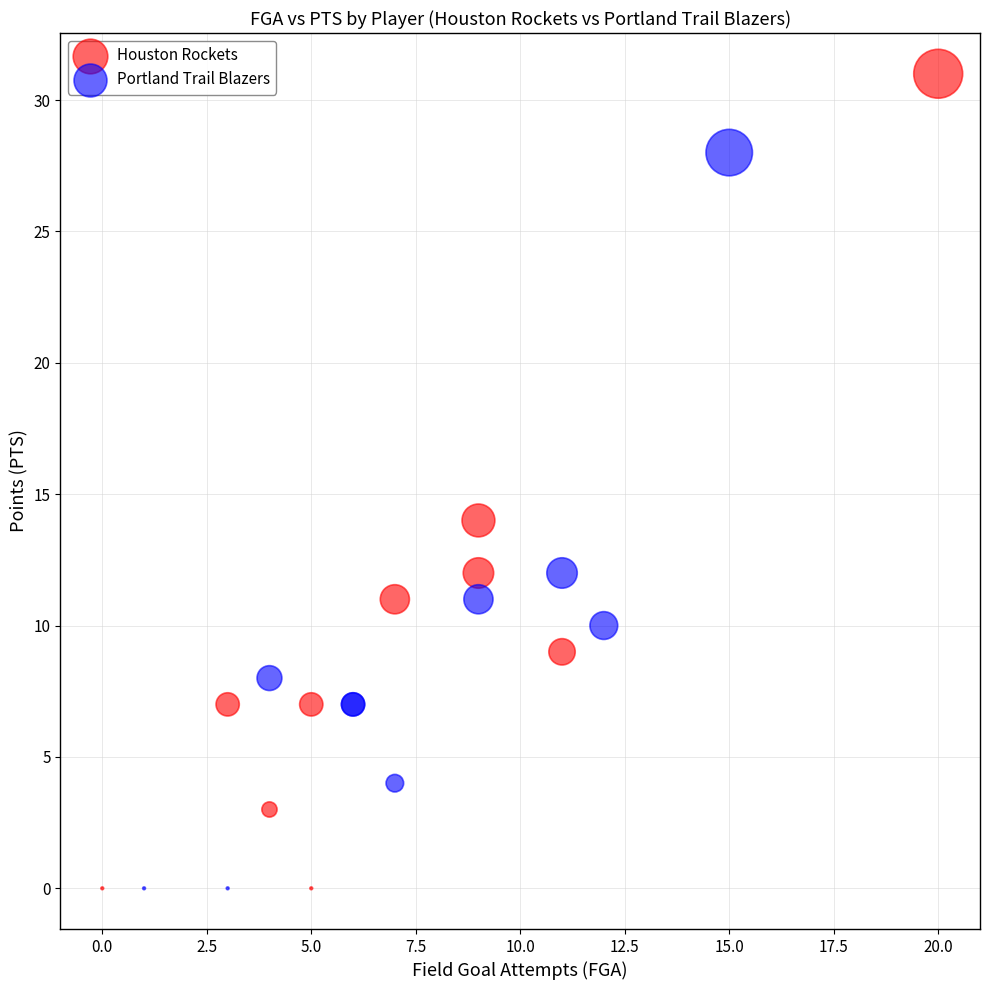

Which series reaches the maximum Y coordinate?

Houston Rockets